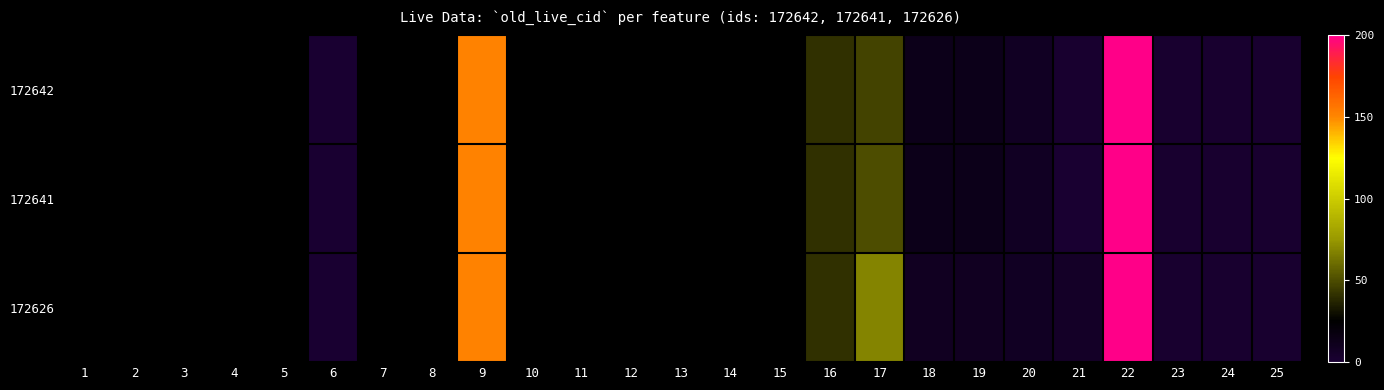

Rank the series by their maximum value, from highest to lowest.

172642, 172641, 172626